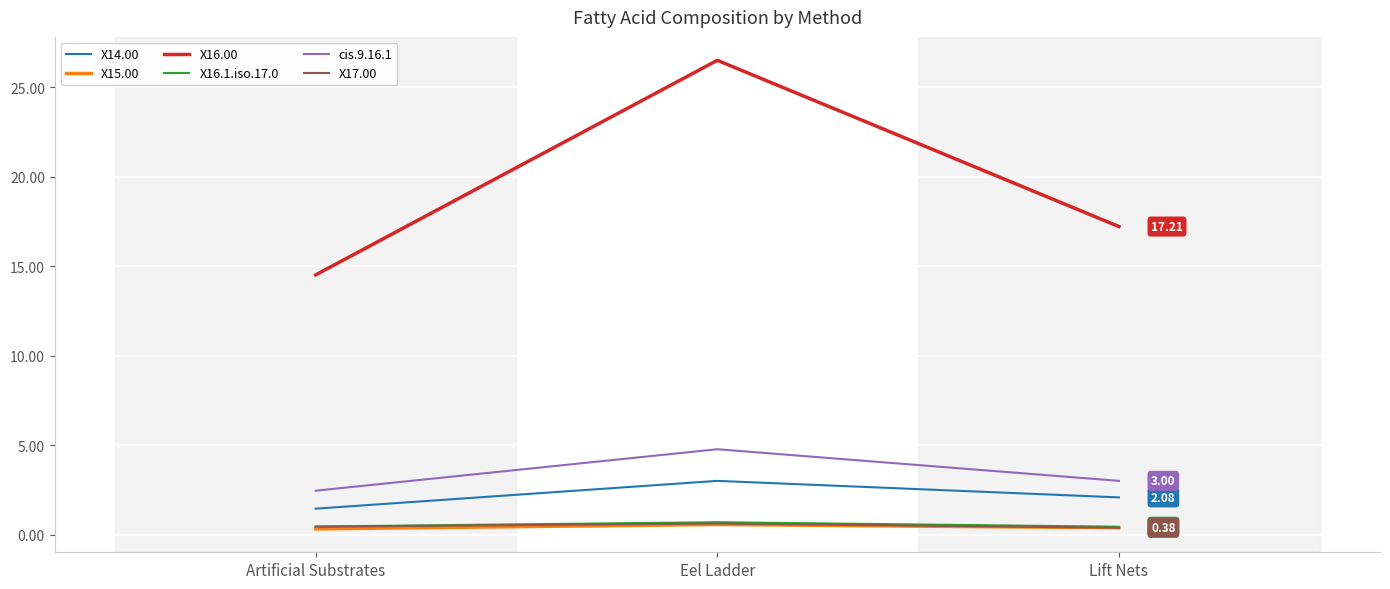

Is this an area chart (filled region under the line)?

No